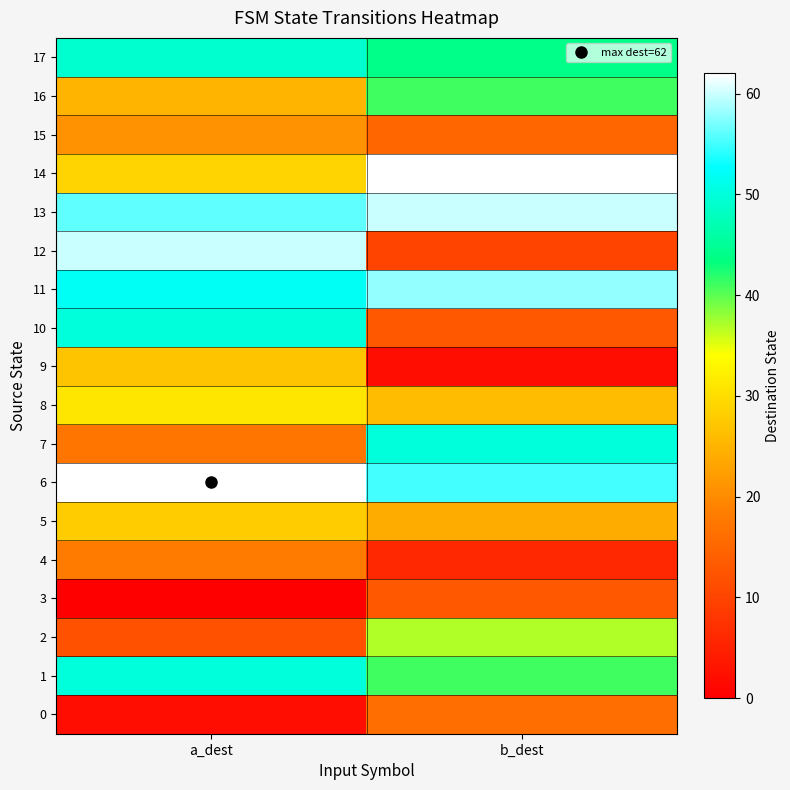

What is the total value across all series at a_dest?

589